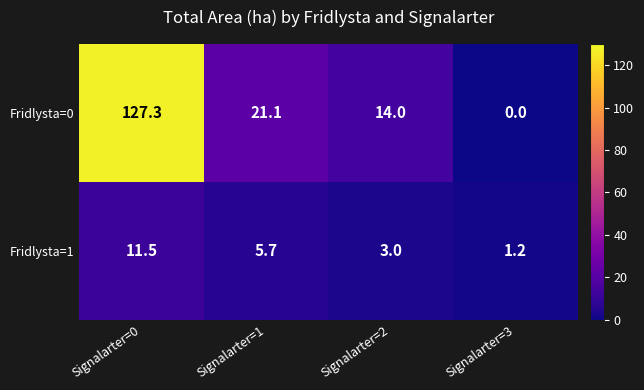

The Fridlysta=0 series shows 13.5 at Signalarter=1. True or false?

False